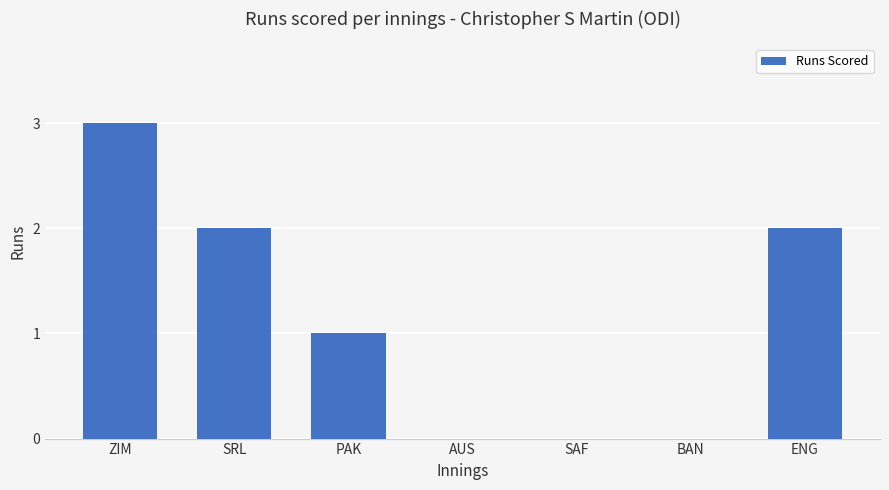

Which category has the highest value across all series?

ZIM